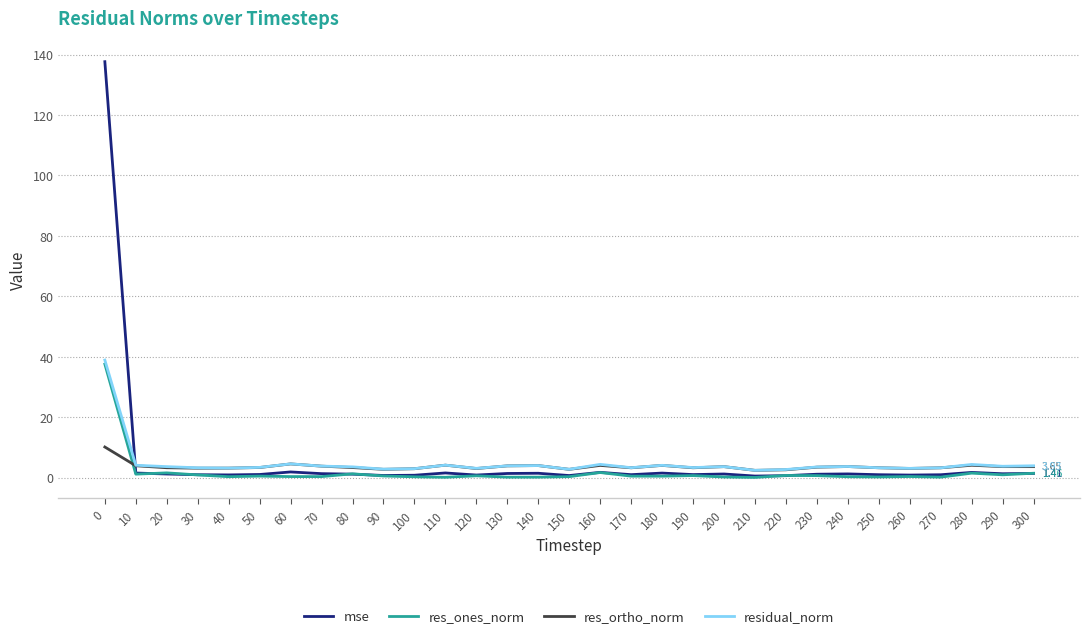

After their last crossing, which series has the higher values: mse or res_ones_norm?

res_ones_norm